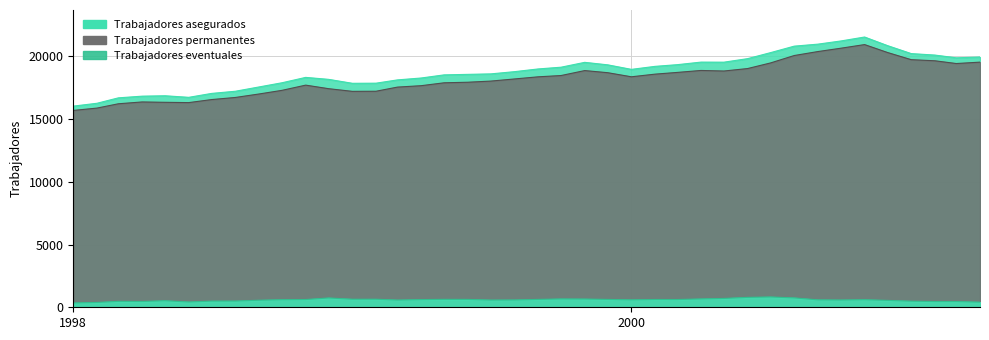

What is the label of the 35th point from the right?

1998-06-01